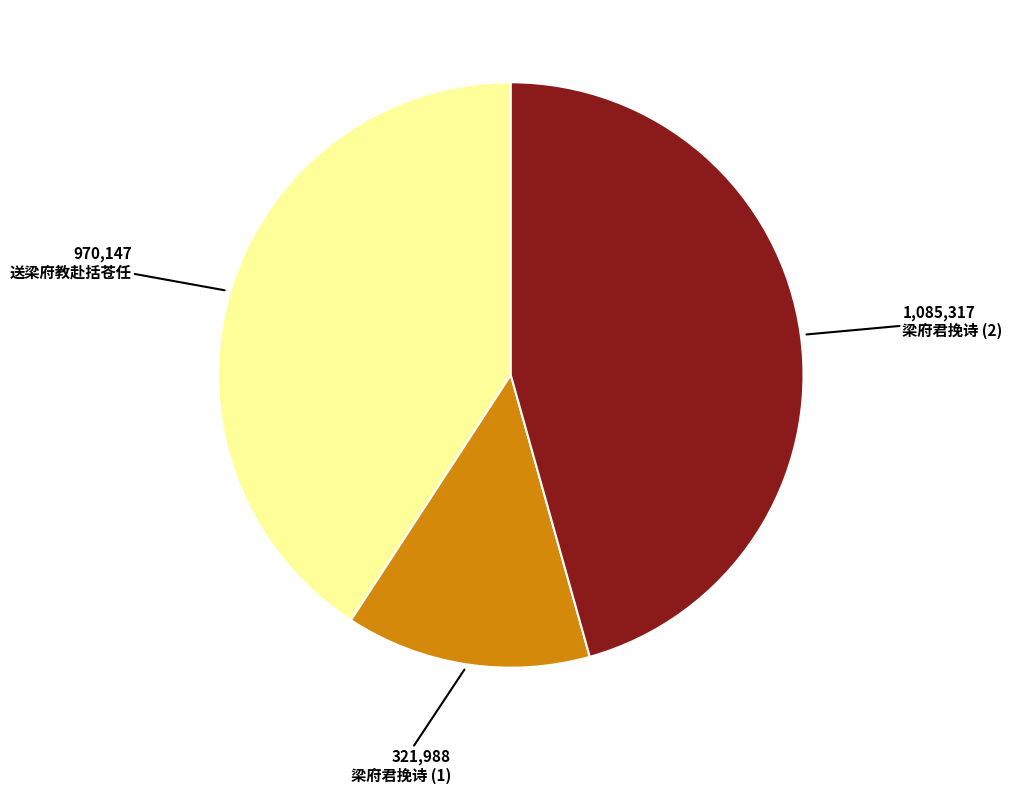

Is it true that 送梁府教赴括苍任 is 41% of the pie?

True